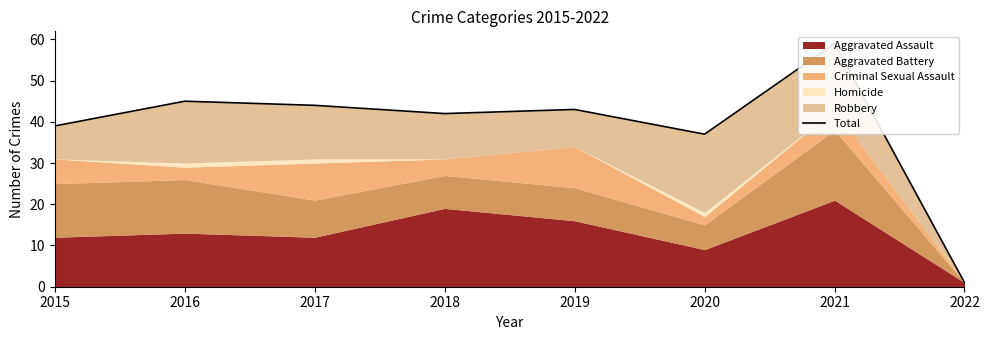

List the labels in order of value, largest first.

2021, 2016, 2017, 2019, 2018, 2015, 2020, 2022